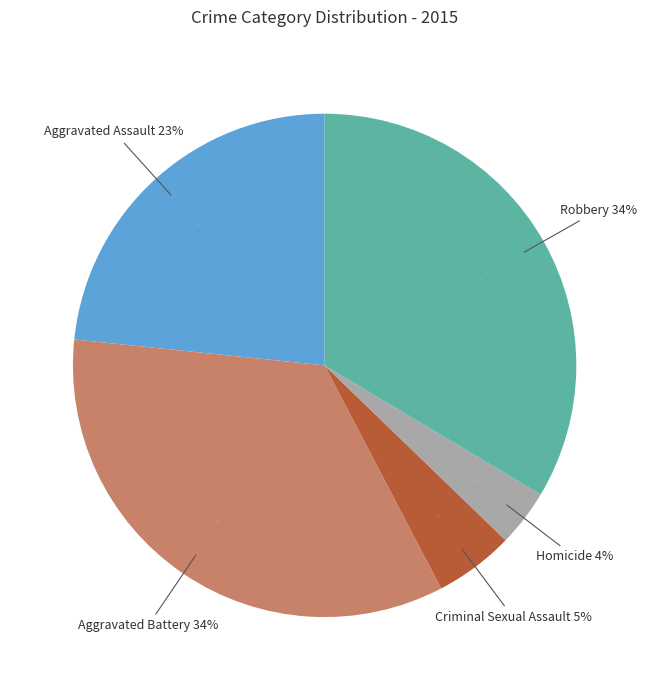

Is there a majority slice in this chart?

No